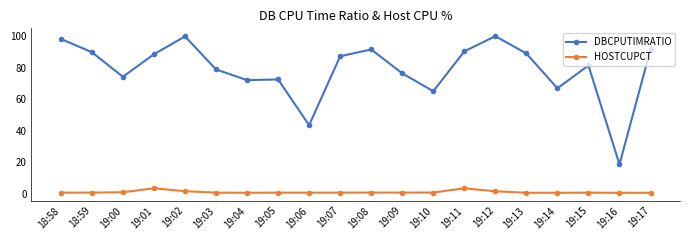

The DBCPUTIMRATIO series shows 81.3 at 19:15. True or false?

True